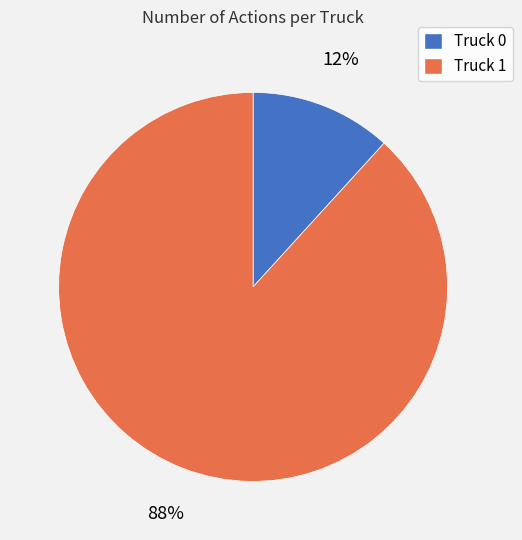

Rank the categories by value from lowest to highest.

Truck 0, Truck 1